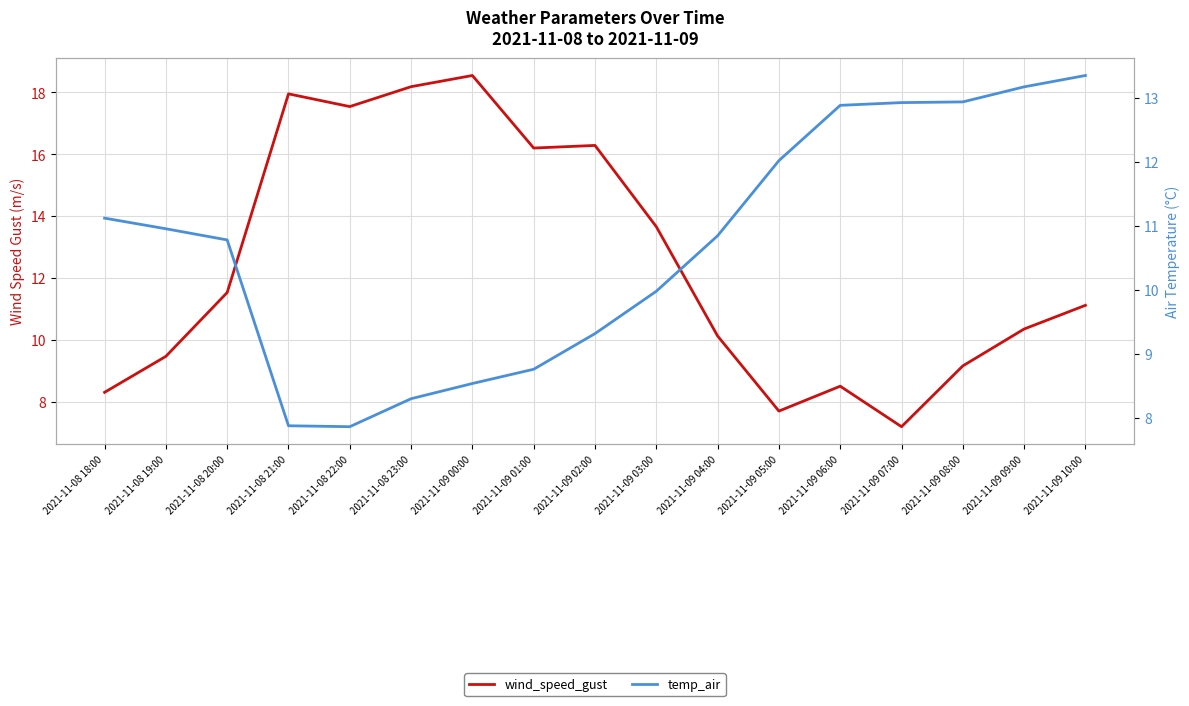

What is the label of the 5th point from the left?

2021-11-08 22:00